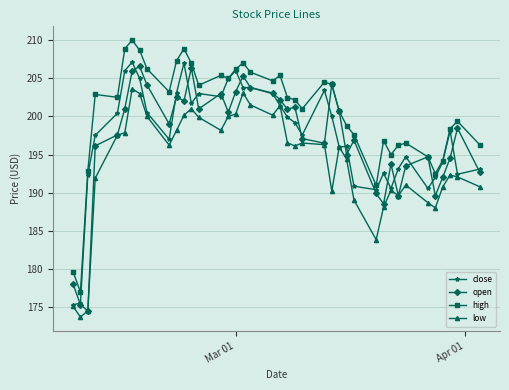

How many lines are shown in the chart?

4